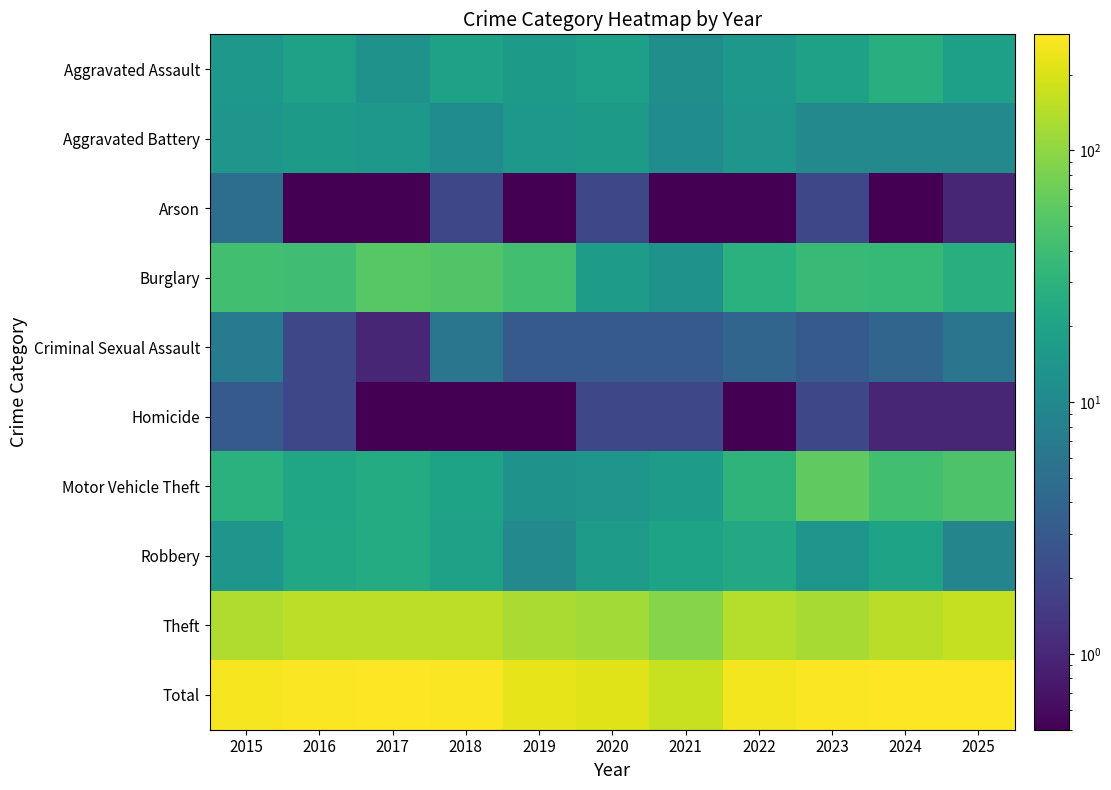

What is the minimum value shown in the chart?

0.1